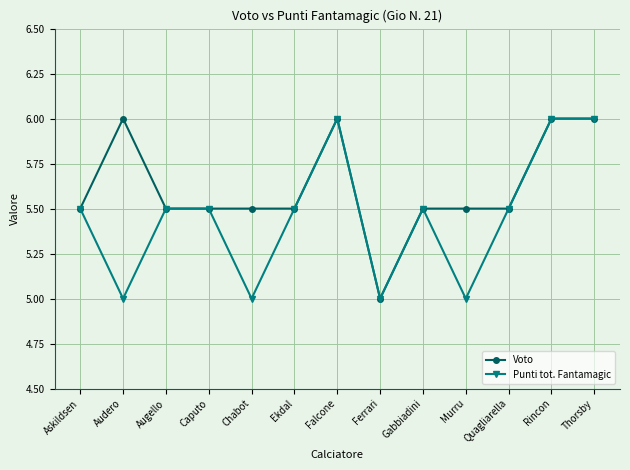

Rank the series by their average value, from lowest to highest.

Punti tot. Fantamagic, Voto